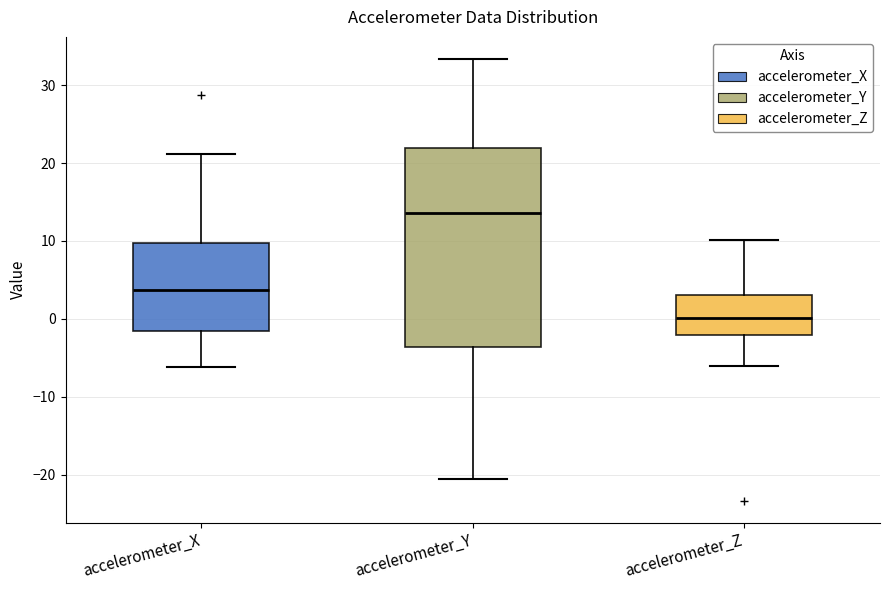

Which box's median line is the highest?

accelerometer_Y